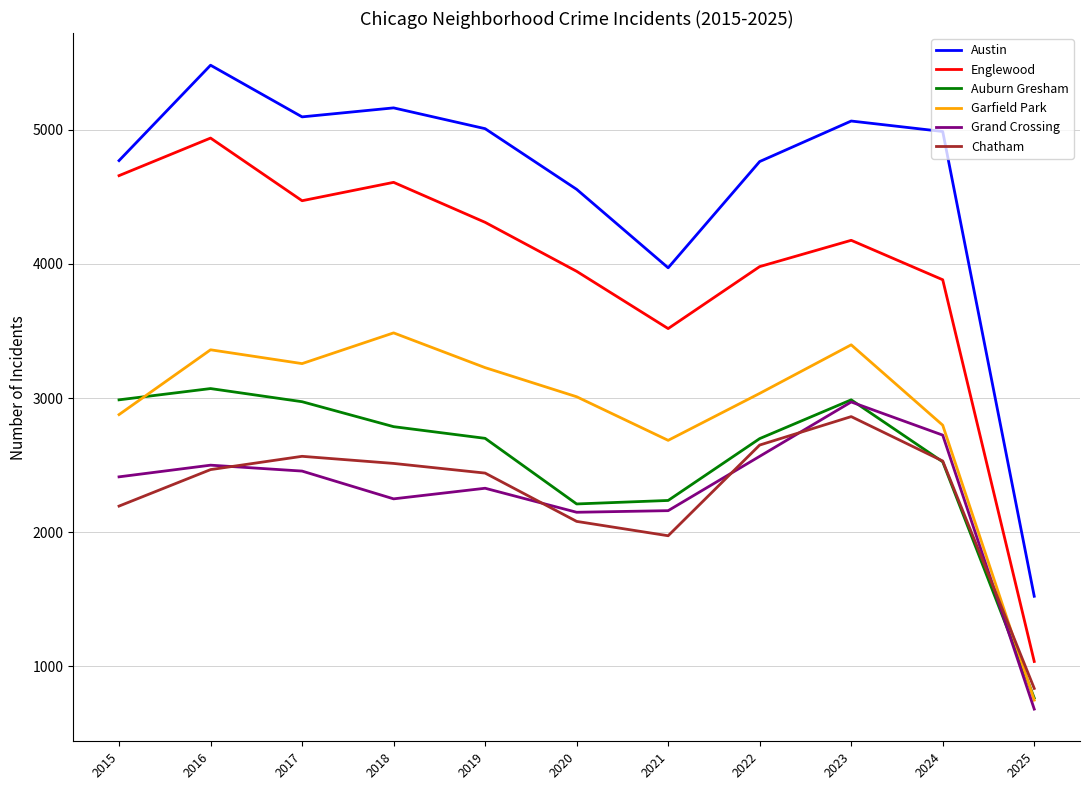

At which label is Chatham closest to 1849?

2021